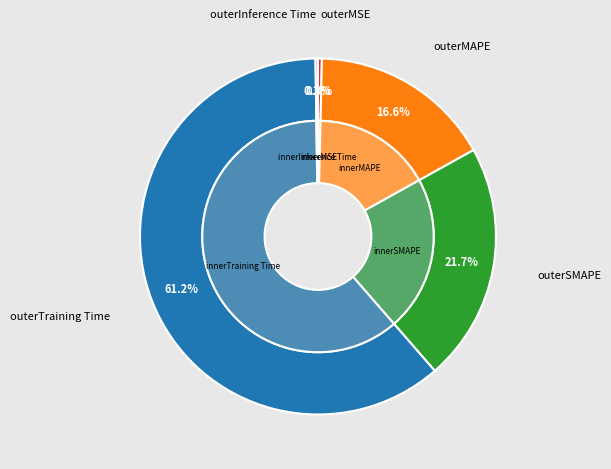

Which category has the smallest portion of the pie?

Inference Time